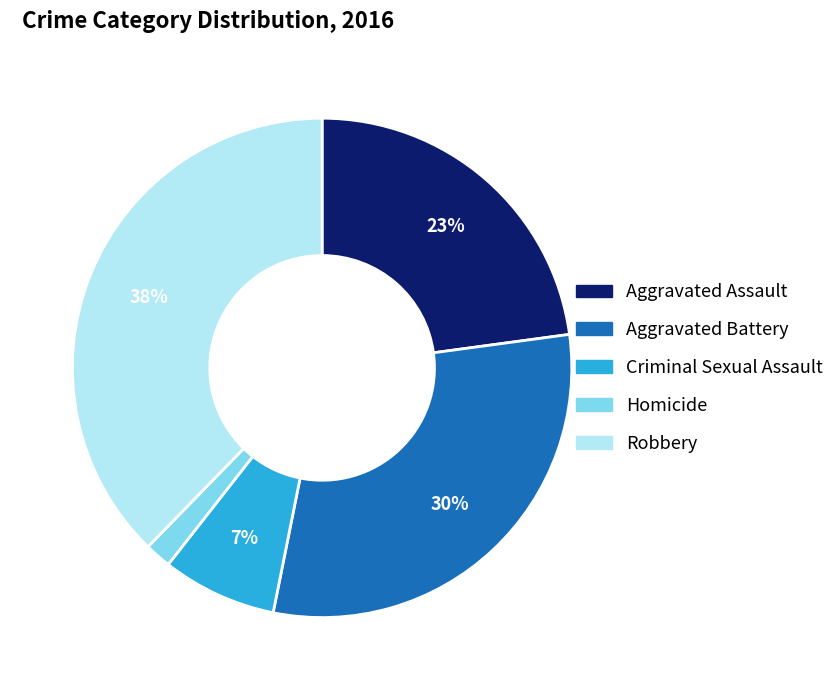

To the nearest percent, what is the combined percentage of Aggravated Battery and Robbery?

68%